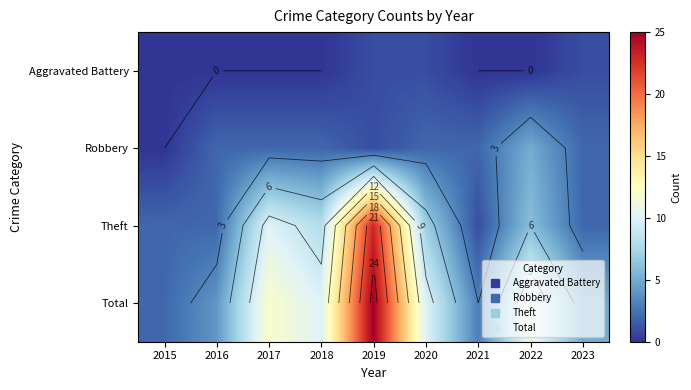

The Robbery series shows 3 at 2016. True or false?

False